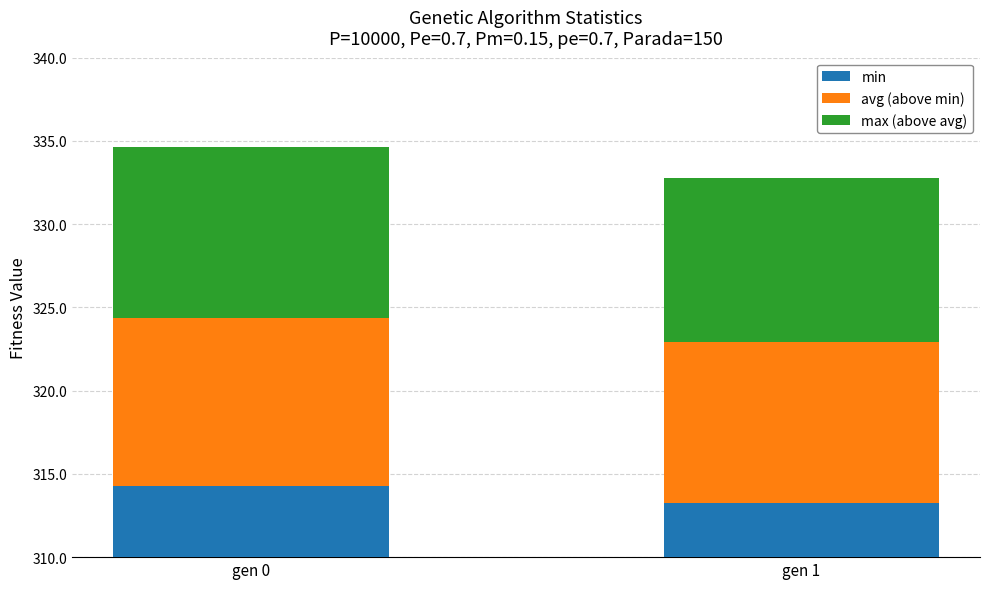

What is the total value across all series at gen 1?

332.8